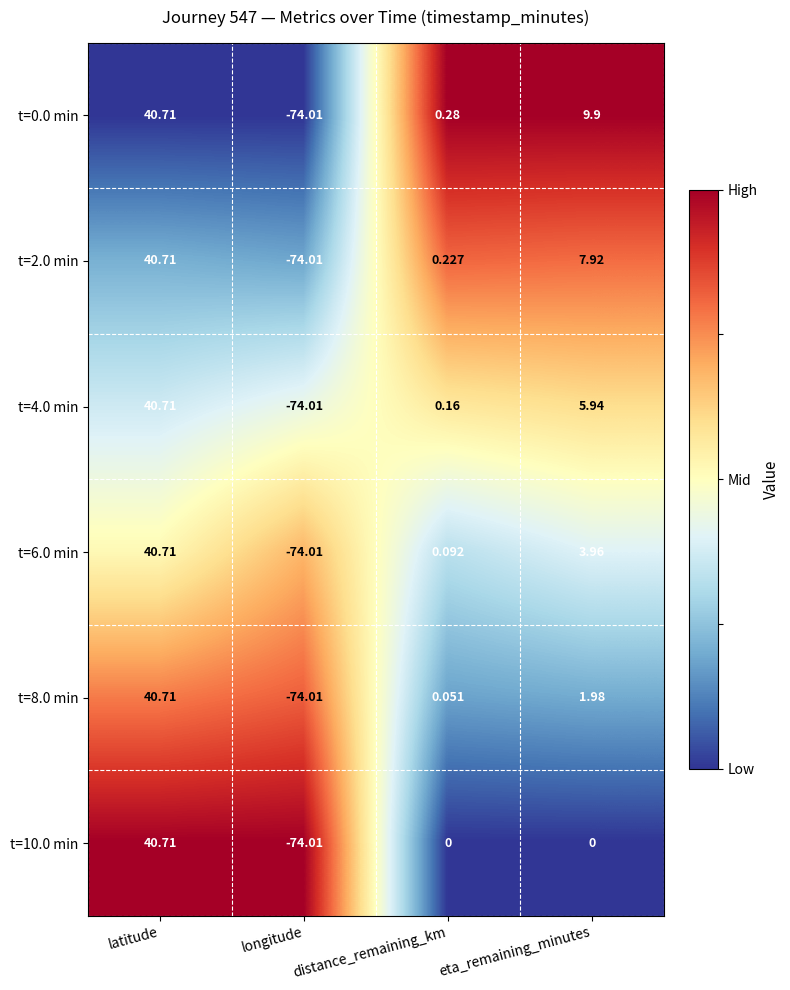

At which label does t=6.0 min first exceed 3?

latitude